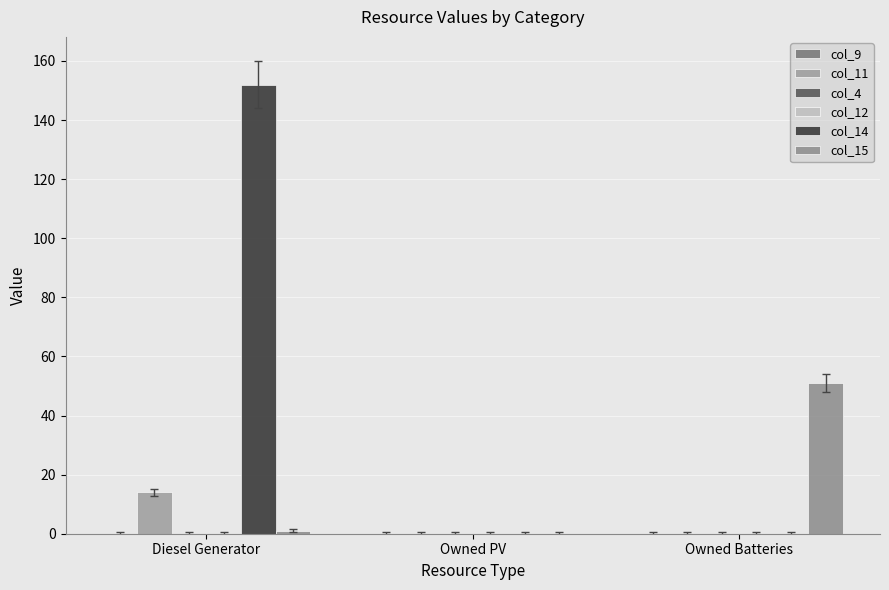

What is the label of the 2nd bar from the right?

Owned PV